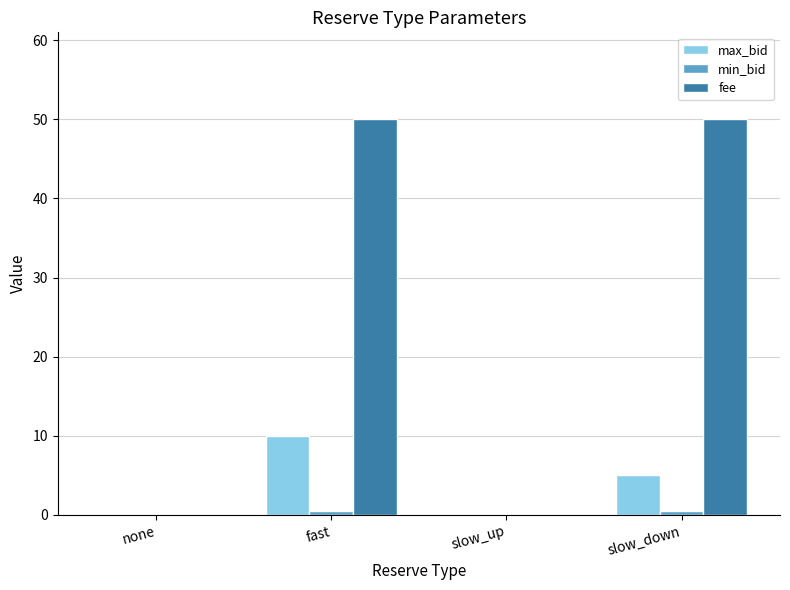

At which category is the sum across all series the highest?

fast